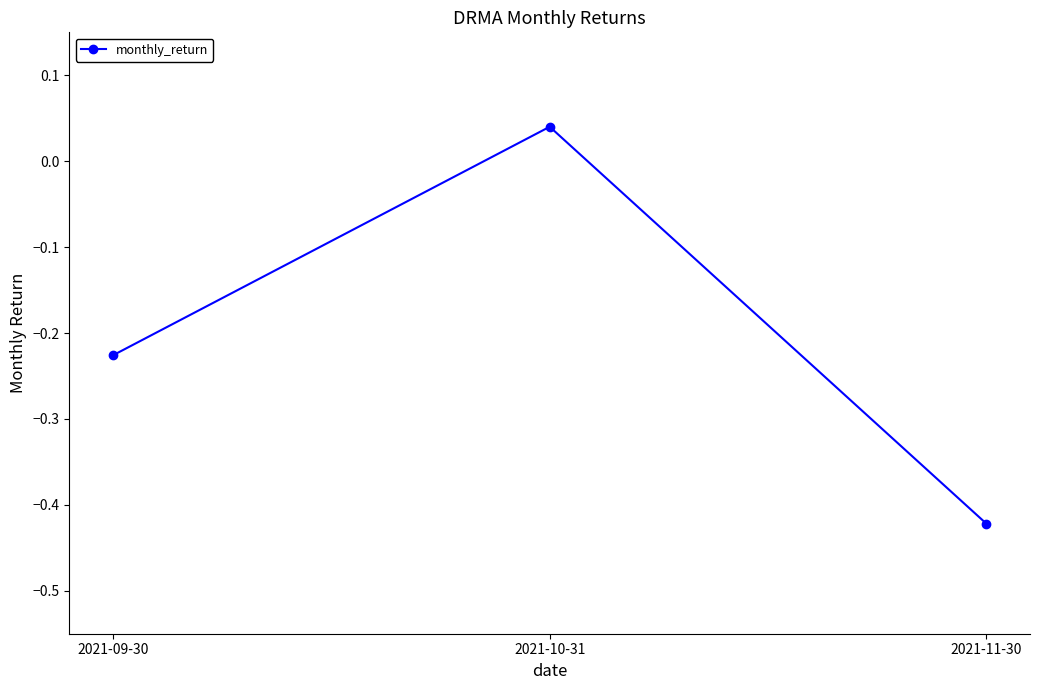

The chart shows a value of 0.1 at 2021-10-31. True or false?

False